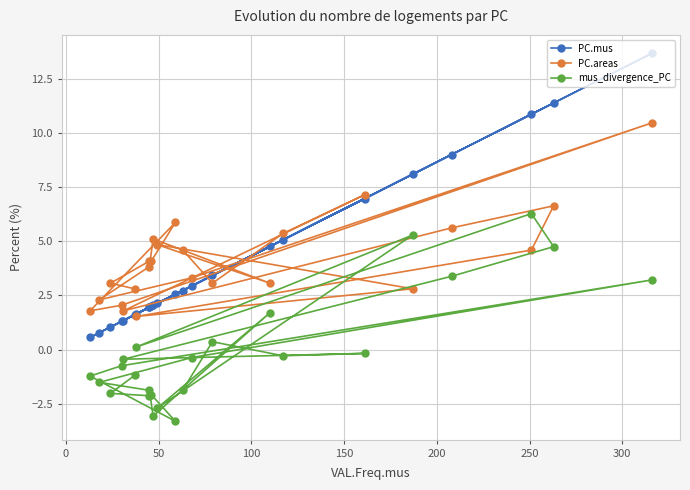

Reading left to right, extract all data points from this chart.

PC.mus: 2.7	3.4	5.1	7.0	1.3	9.0	11.4	10.9	1.6	8.1	2.1	4.8	2.0	1.9	0.8	3.0	13.7	1.3	0.6	2.6	2.0	1.9	1.0	1.6
PC.areas: 4.6	3.1	5.4	7.2	1.8	5.6	6.7	4.6	1.5	2.8	4.9	3.1	5.1	3.8	2.3	3.3	10.5	2.0	1.8	5.9	4.1	4.1	3.1	2.8
mus_divergence_PC: -1.9	0.4	-0.3	-0.2	-0.5	3.4	4.8	6.3	0.1	5.3	-2.7	1.7	-3.1	-1.9	-1.5	-0.4	3.2	-0.8	-1.2	-3.3	-2.1	-2.1	-2.0	-1.2